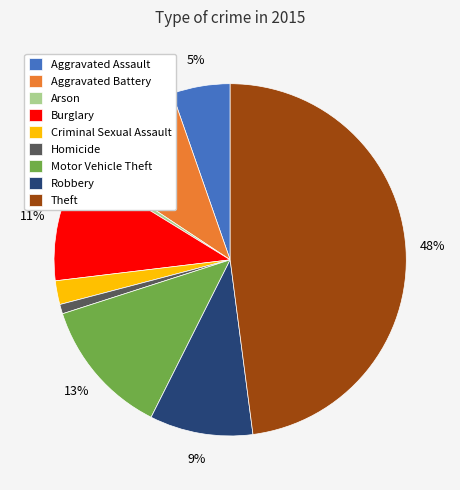

Is the sum of Criminal Sexual Assault and Motor Vehicle Theft greater than half?

No